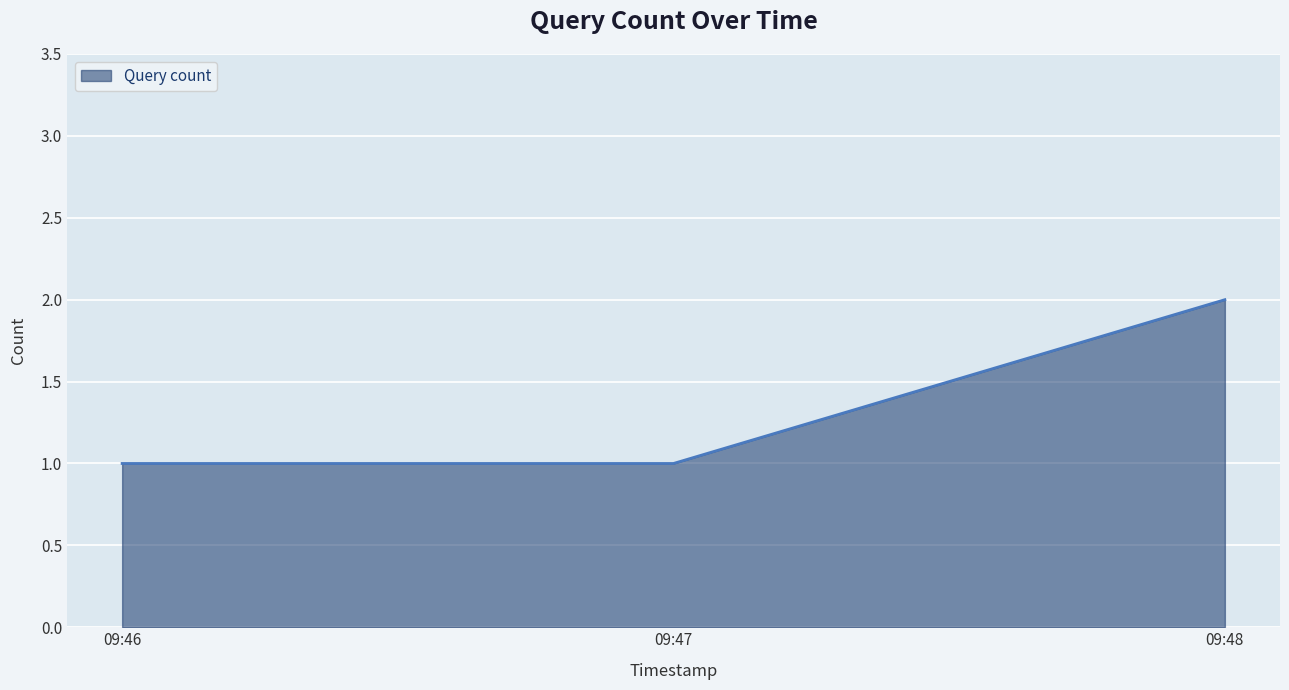

Approximately how many times larger is the value at 09:48 compared to 09:46?

2.0